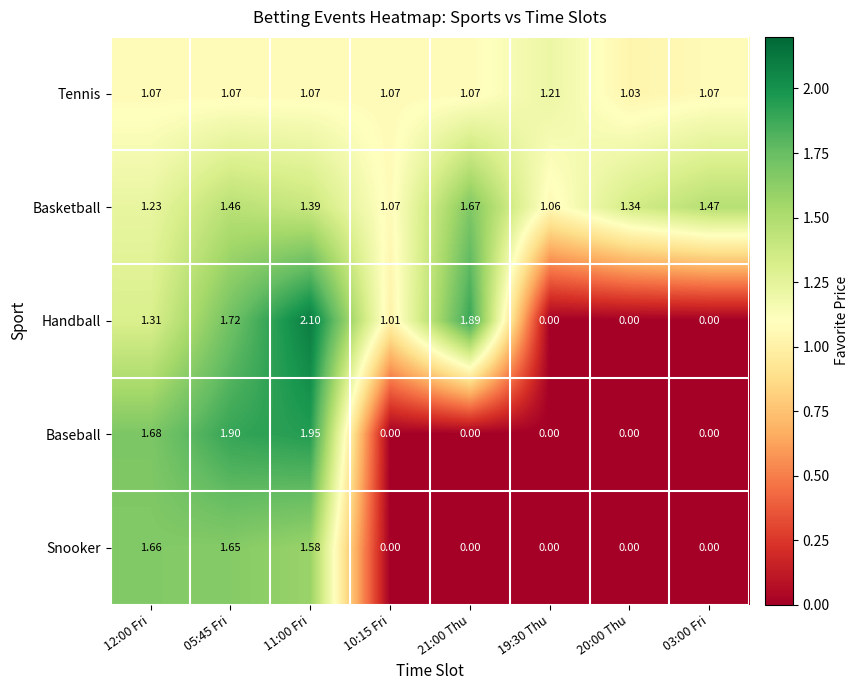

Rank the series at 12:00 Fri from highest to lowest value.

Baseball, Snooker, Handball, Basketball, Tennis